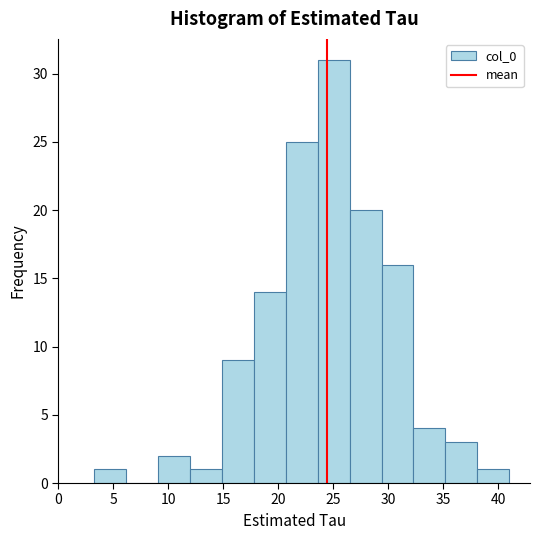

Reading left to right, list every bar in this chart as the range it spans on the x-axis followed by its height. Neither the bar edges nor the heights are printed on the chart, so give them approximately, as read against the axes.

3.0 to 6.0: 1
6.0 to 9.0: 0
9.0 to 12.0: 2
12.0 to 15.0: 1
15.0 to 18.0: 9
18.0 to 20.5: 14
20.5 to 23.5: 25
23.5 to 26.5: 31
26.5 to 29.5: 20
29.5 to 32.5: 16
32.5 to 35.0: 4
35.0 to 38.0: 3
38.0 to 41.0: 1